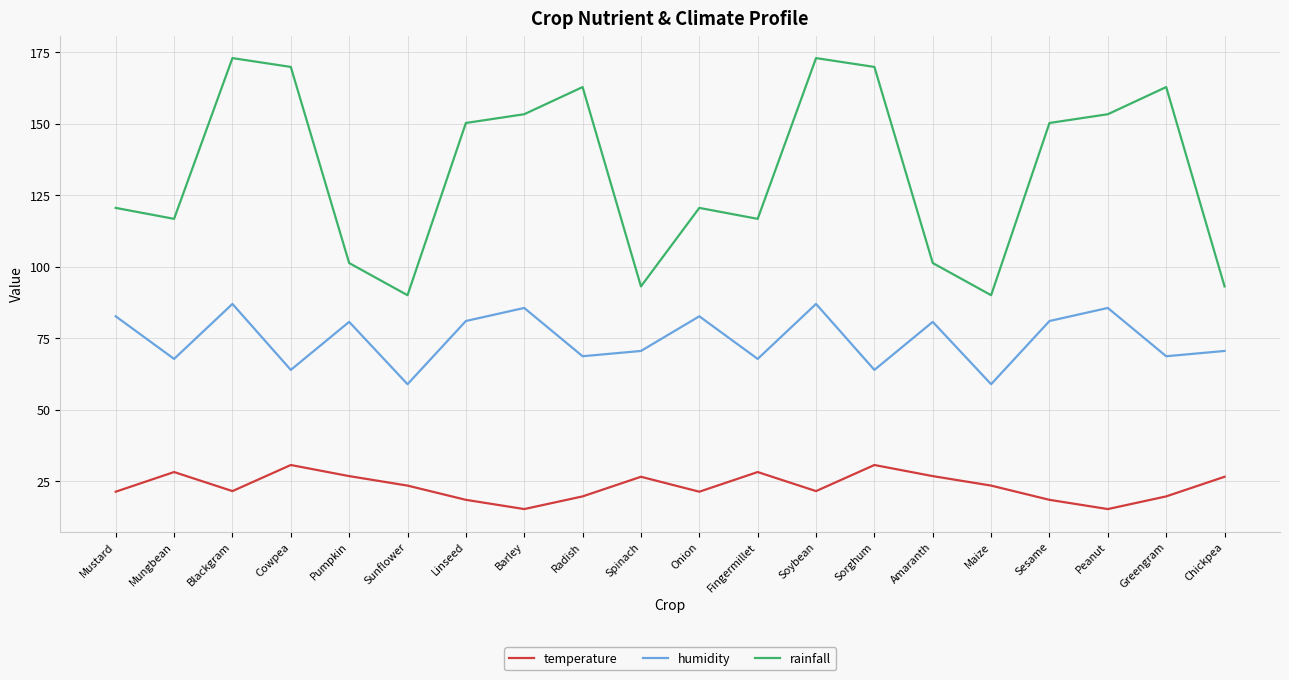

What is the approximate value of temperature at Soybean?

21.6